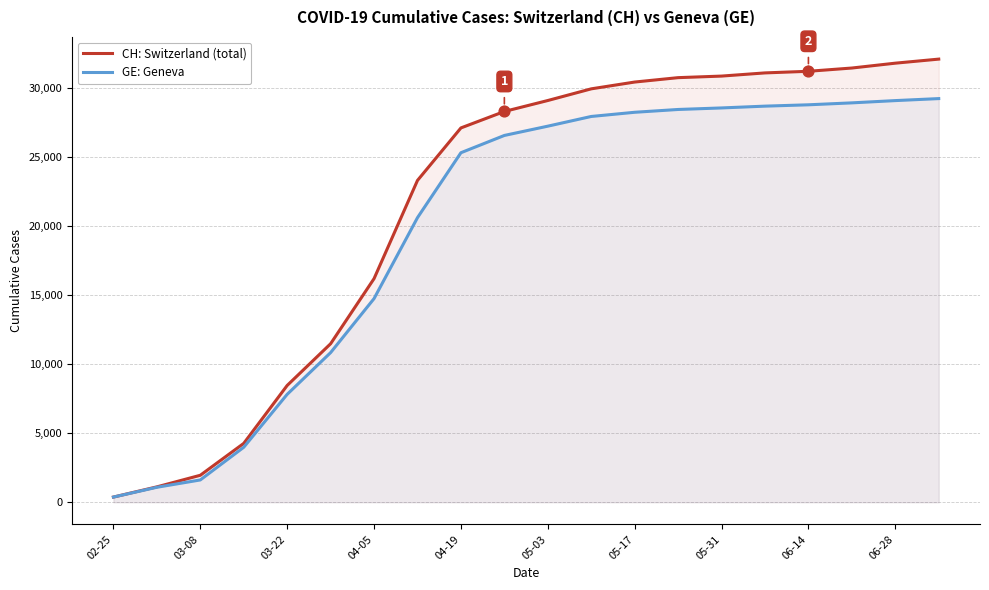

Which series reaches the maximum Y coordinate?

CH: Switzerland (total)